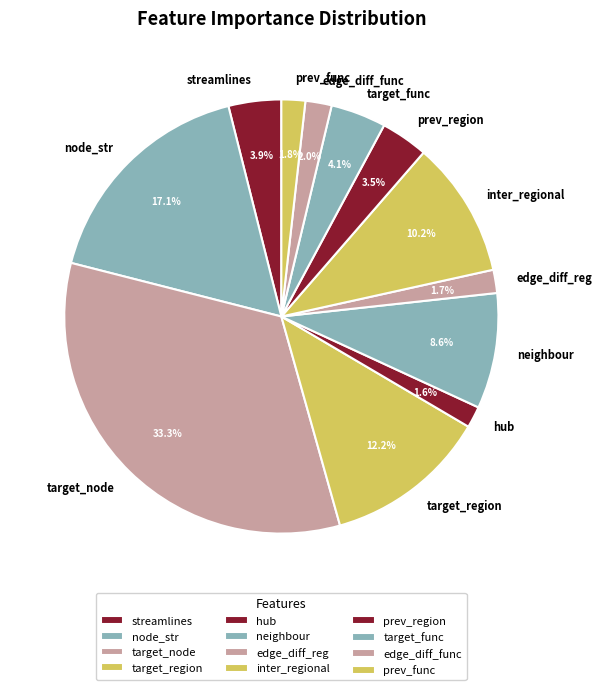

Count the number of slices in the pie.

12